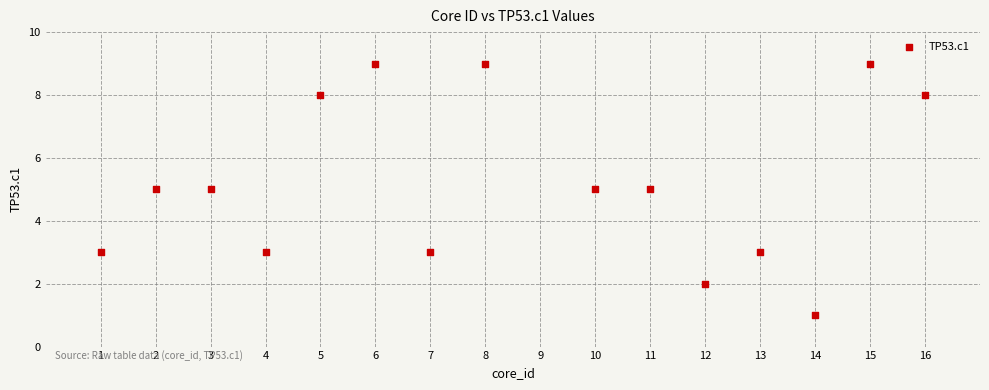

What is the range of Y values (max minus min)?

8